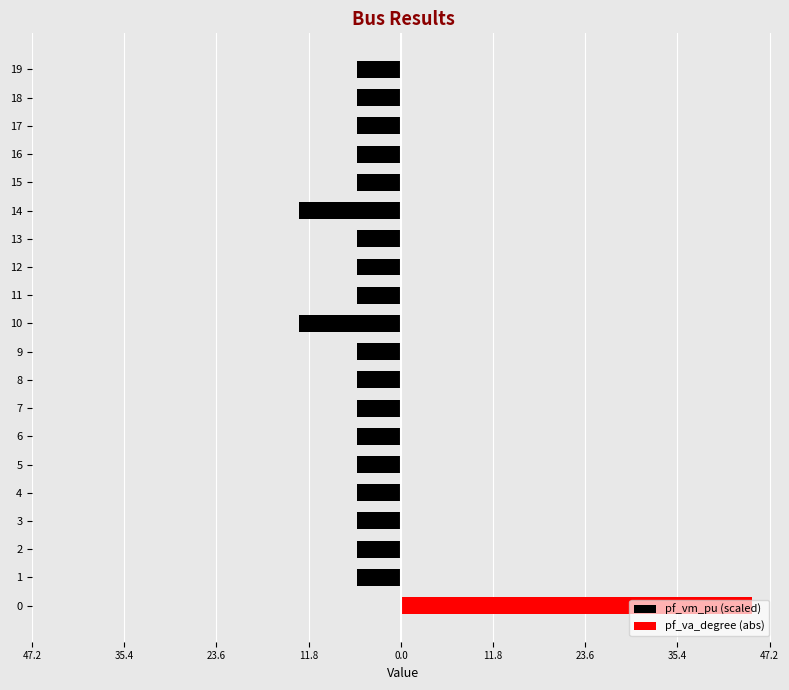

True or false: pf_vm_pu (scaled) has a value of -8.0 at 16.

False